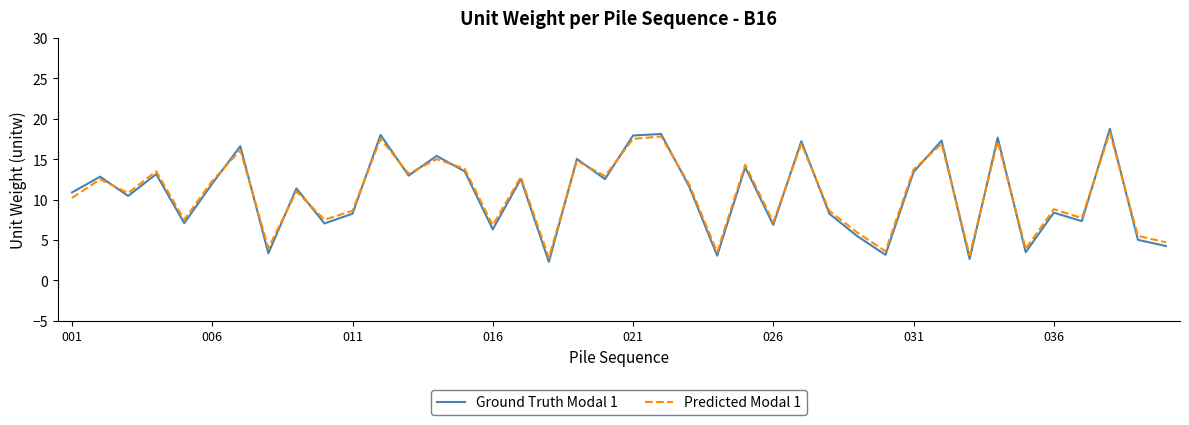

What is the minimum value shown in the chart?

2.3